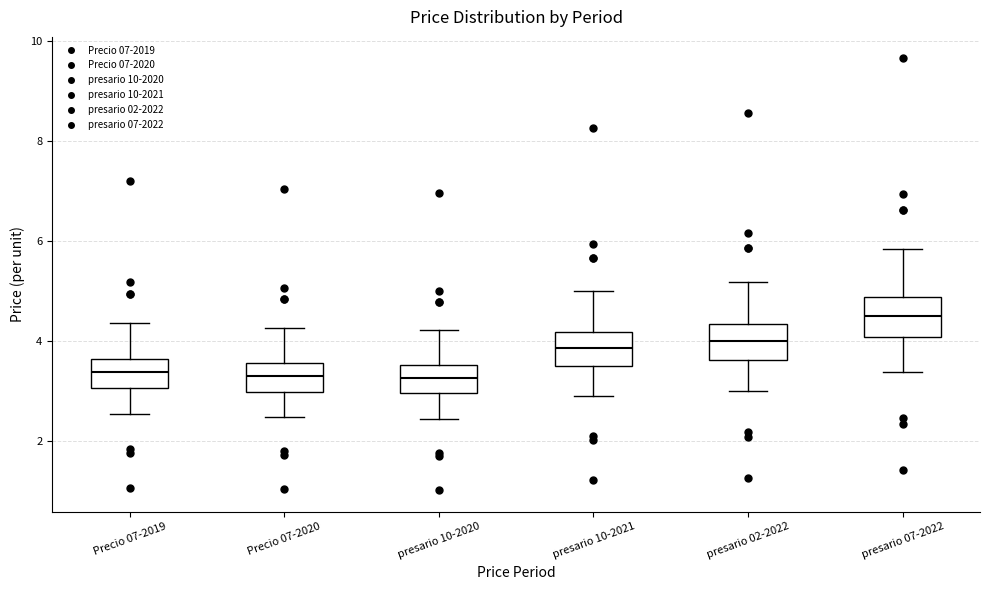

Reading left to right, transcribe this box plot: for each box, give where its median line is, the range the box spans, and where its two whiskers end, as read against the y-axis. The values are not printed on the chart, so give them approximately, as read against the axis.

Precio 07-2019: median 3.4, box 3.0 to 3.6, whiskers 2.6 to 4.4
Precio 07-2020: median 3.2, box 3.0 to 3.6, whiskers 2.4 to 4.2
presario 10-2020: median 3.2, box 3.0 to 3.6, whiskers 2.4 to 4.2
presario 10-2021: median 3.8, box 3.4 to 4.2, whiskers 2.8 to 5.0
presario 02-2022: median 4.0, box 3.6 to 4.4, whiskers 3.0 to 5.2
presario 07-2022: median 4.6, box 4.0 to 4.8, whiskers 3.4 to 5.8